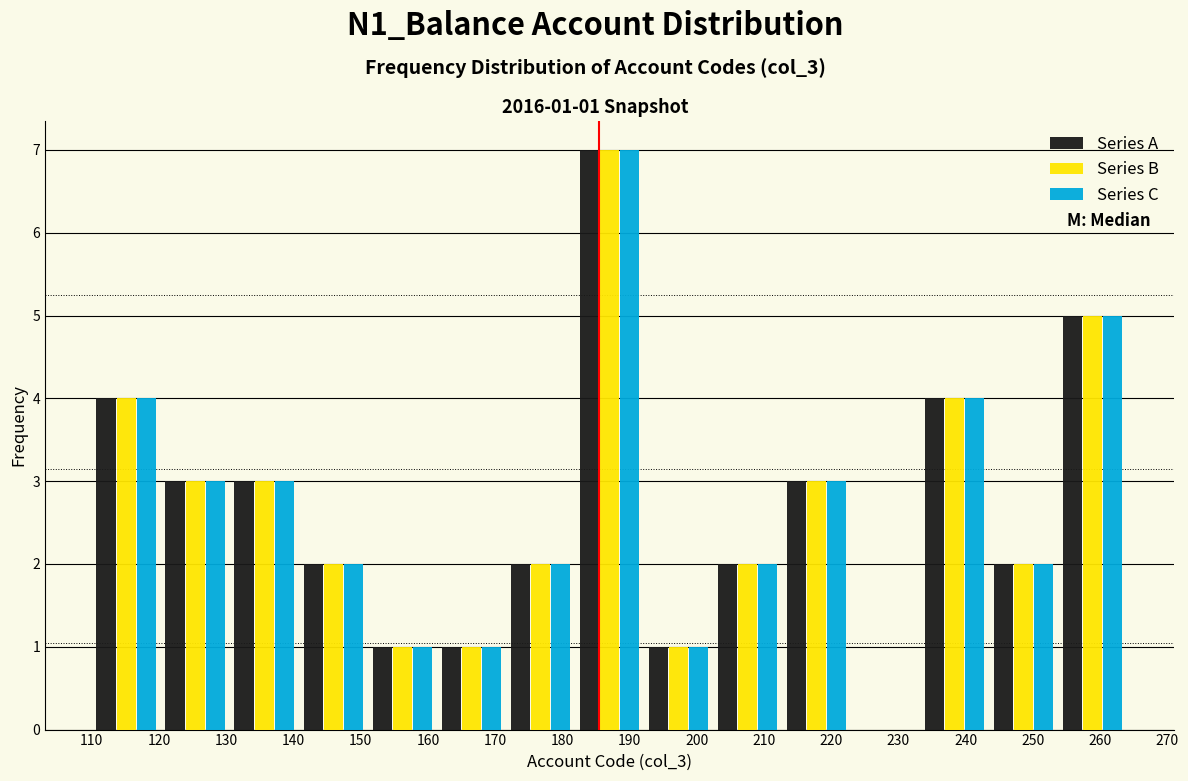

In the Series C series, which range on the x-axis has the tallest bar?

182 to 192